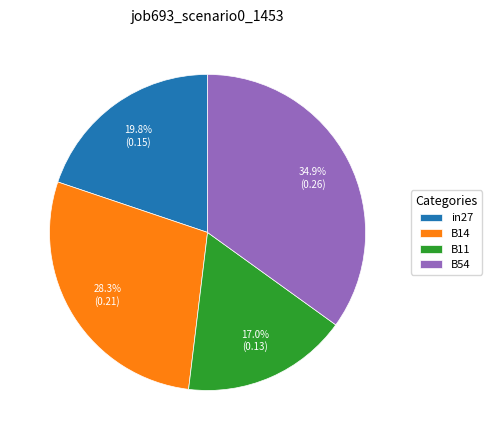

The B11 slice represents 28% of the pie. True or false?

False